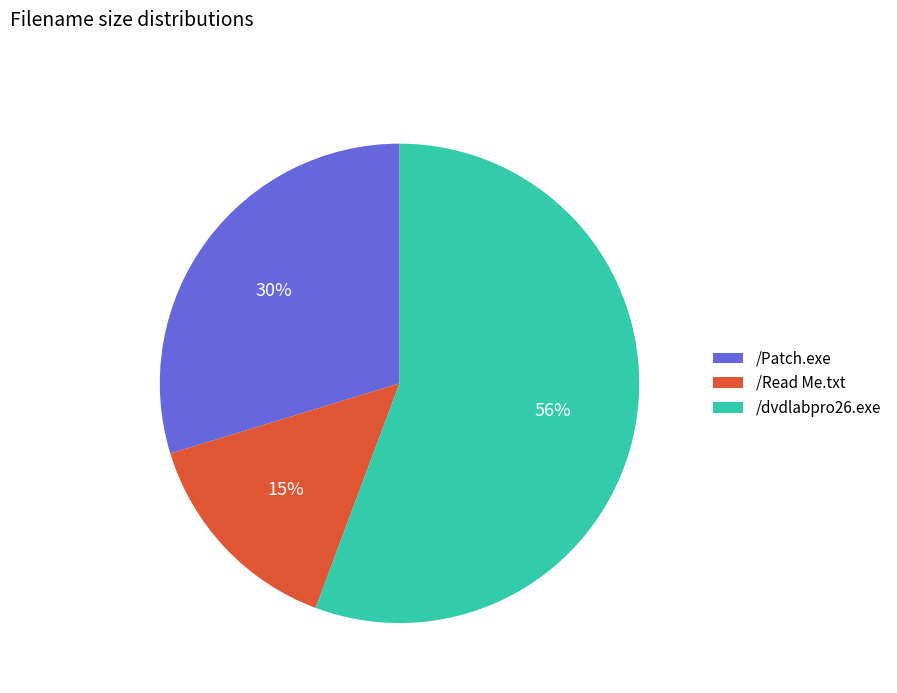

Rank the categories by value from highest to lowest.

/dvdlabpro26.exe, /Patch.exe, /Read Me.txt